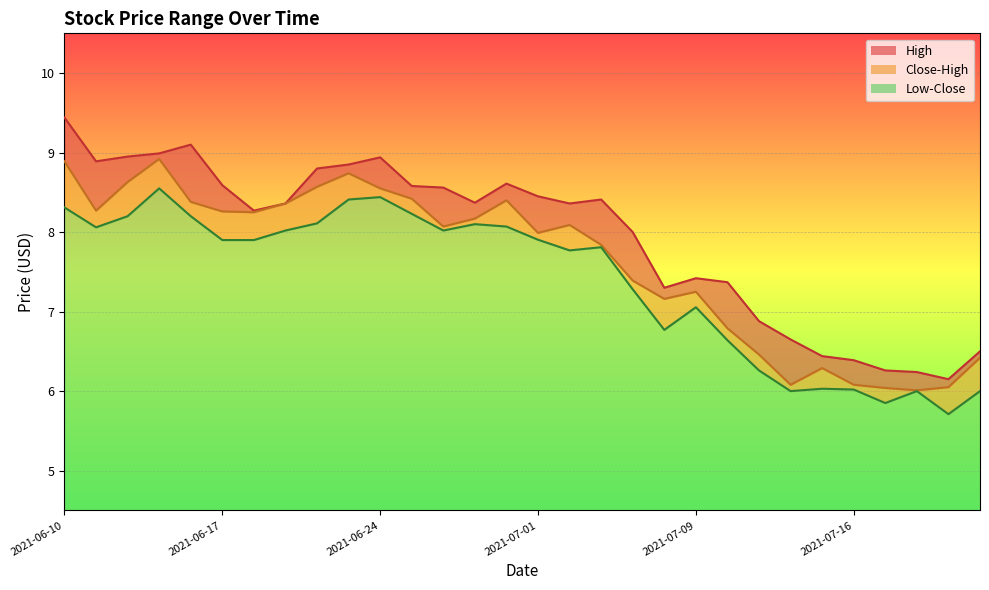

What is the difference between the maximum and minimum values in the Low series?

2.8